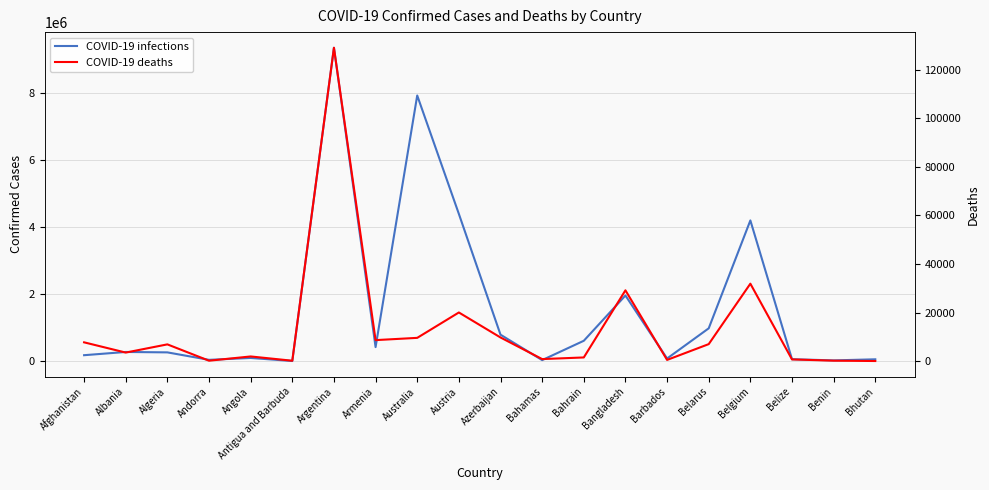

Reading left to right, transcribe all the data shown in this chart.

COVID-19 infections: 181987	278211	266006	43774	99761	8590	9341492	423104	7919777	4391150	793089	35703	611632	1960528	83242	982867	4197345	62667	27122	59674
COVID-19 deaths: 7715	3497	6875	153	1900	141	129016	8629	9558	20011	9716	816	1492	29135	472	6978	31868	679	163	21